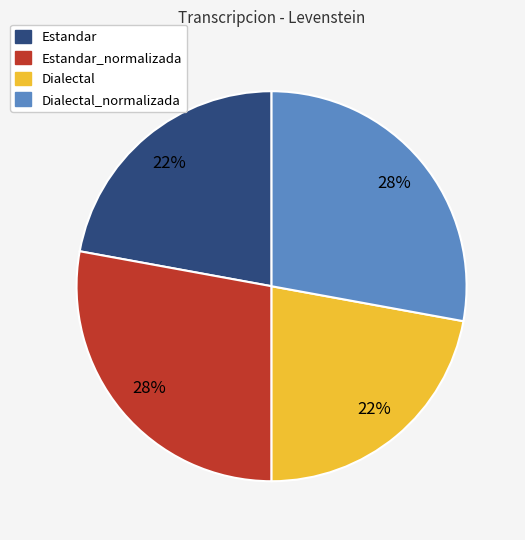

To the nearest percent, what is the difference between the largest and smallest slice percentages?

6%